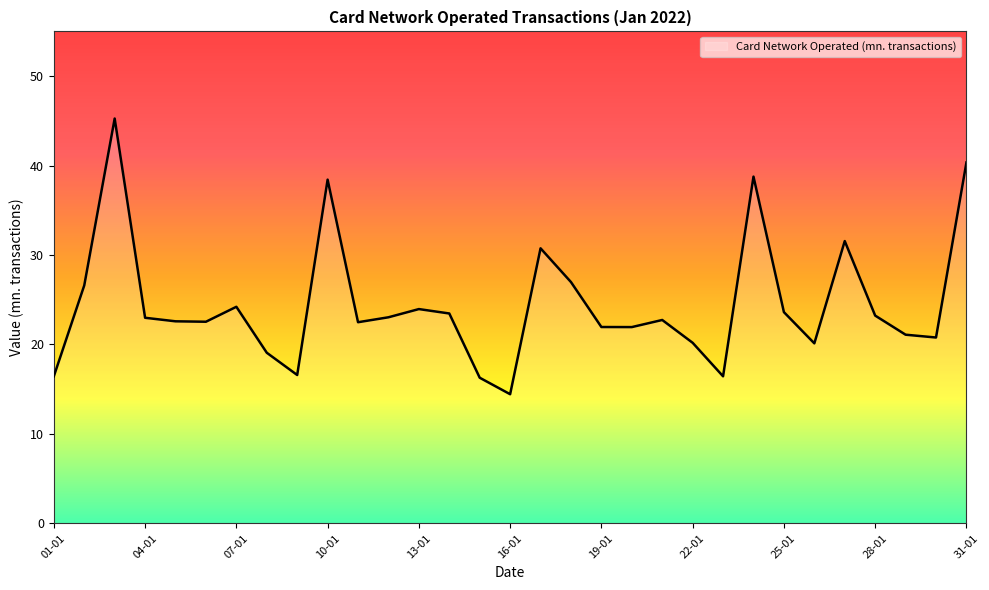

True or false: the data has more than 2 interior local peaks.

True